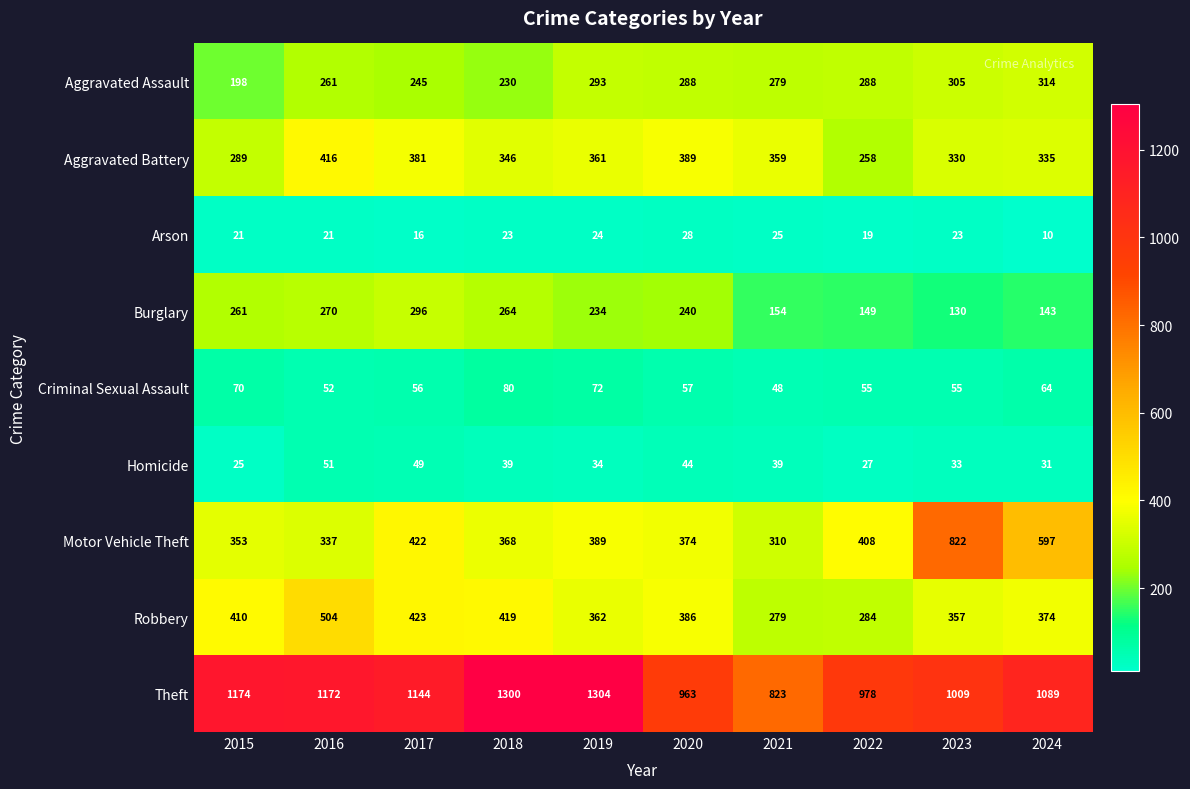

The value of Robbery at 2023 is 96. True or false?

False